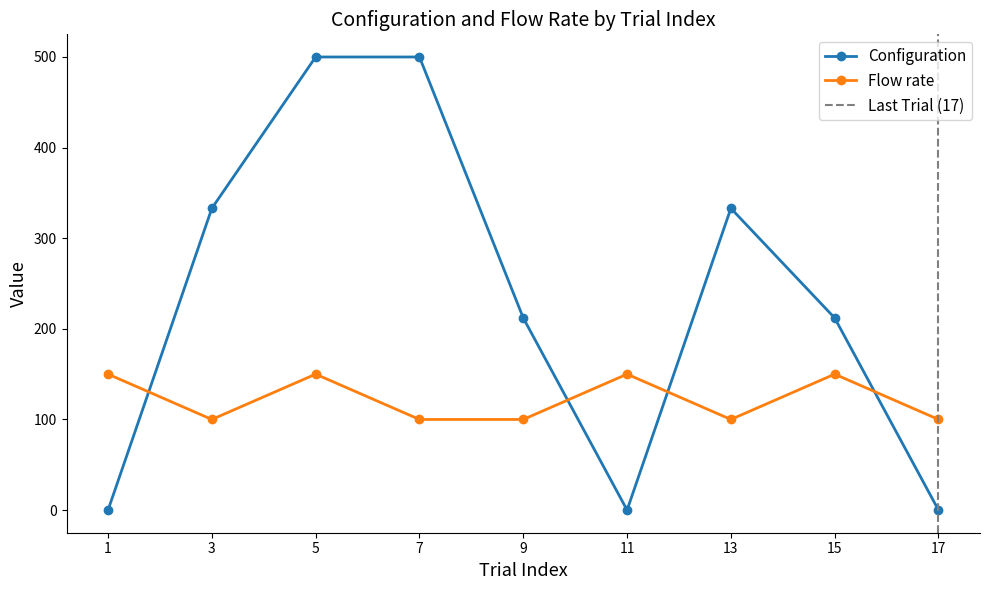

The Flow rate series shows 150 at 15. True or false?

True